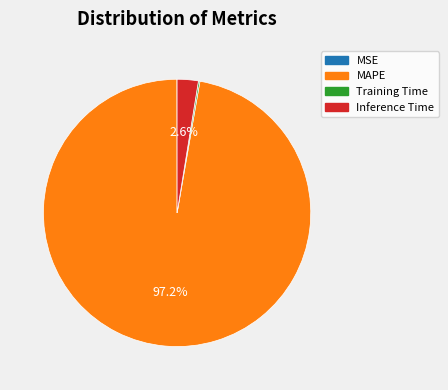

To the nearest percent, what is the average slice percentage?

25%